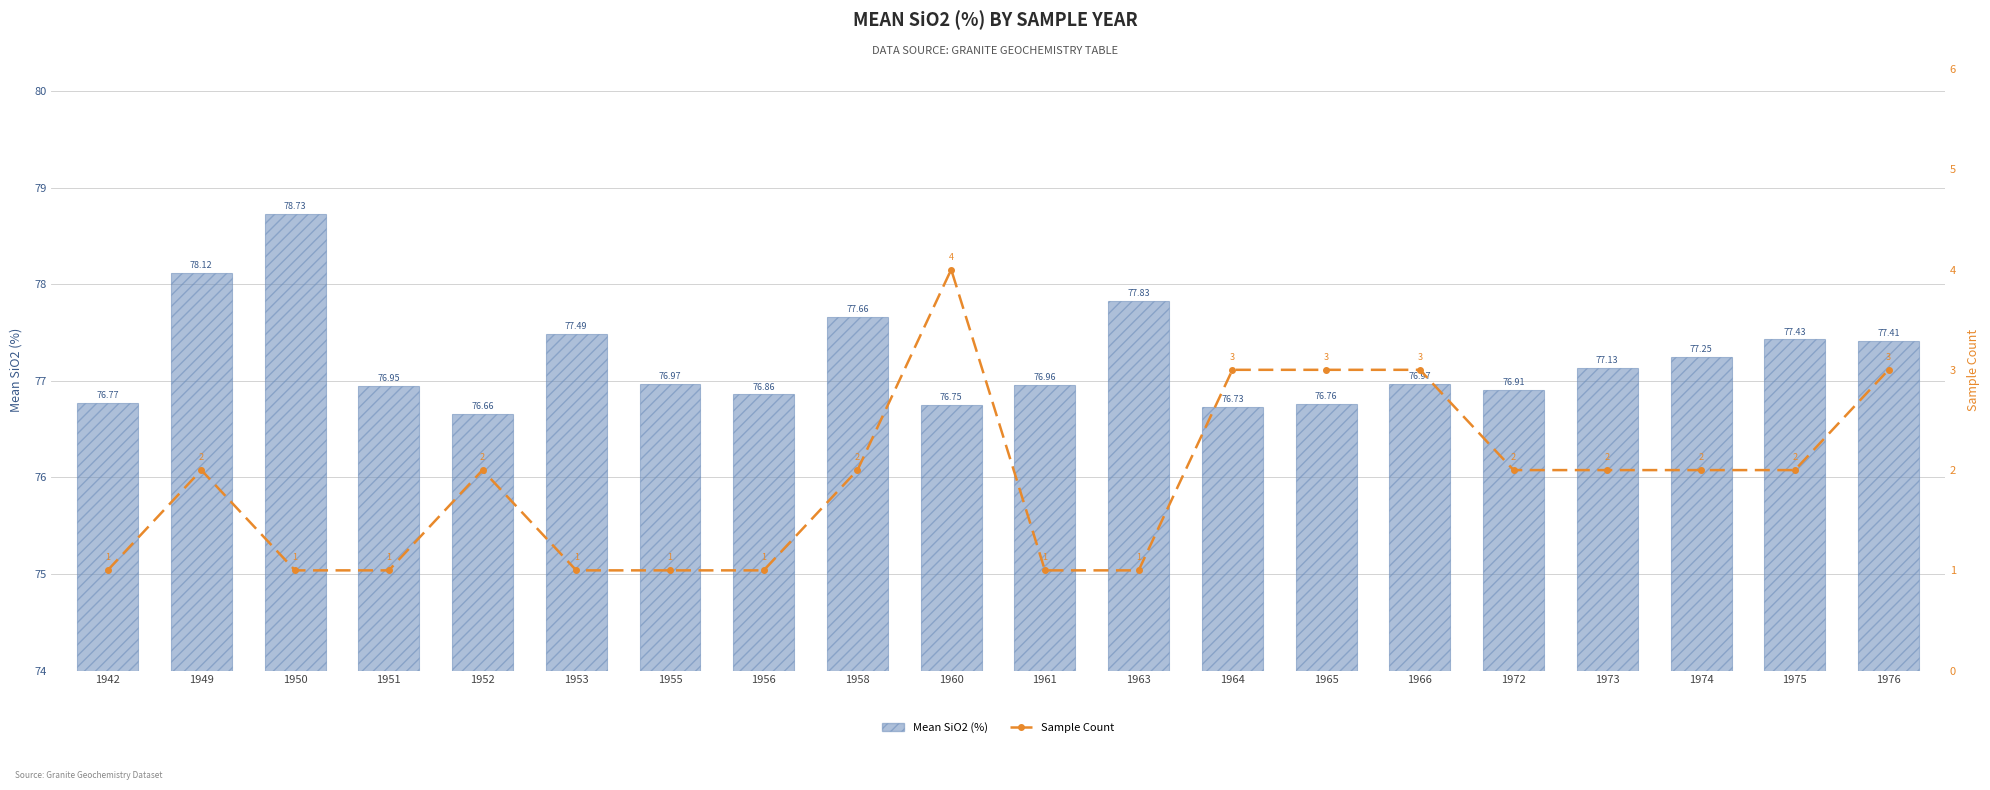

The Sample Count series shows 3.0 at 1965. True or false?

True